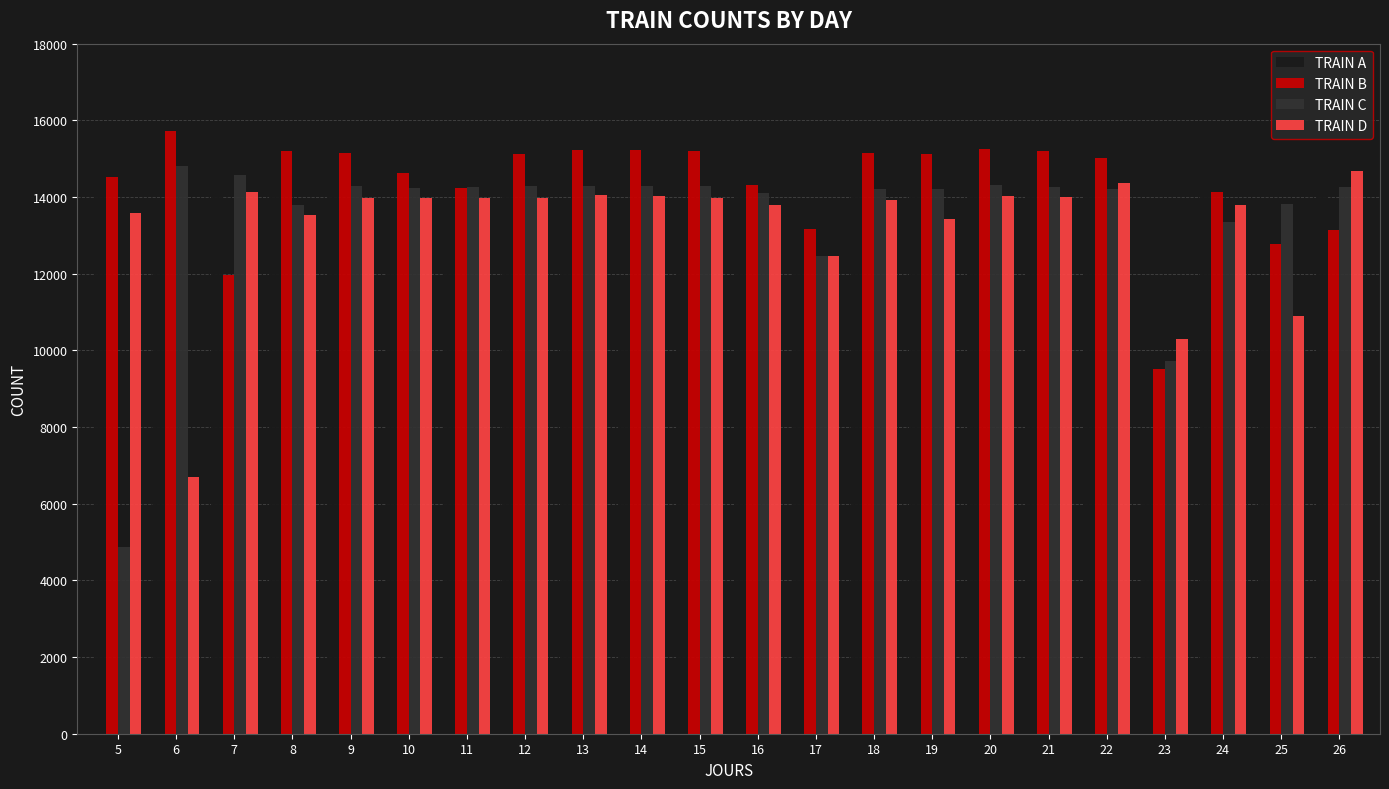

At which label does TRAIN A reach its peak?

7